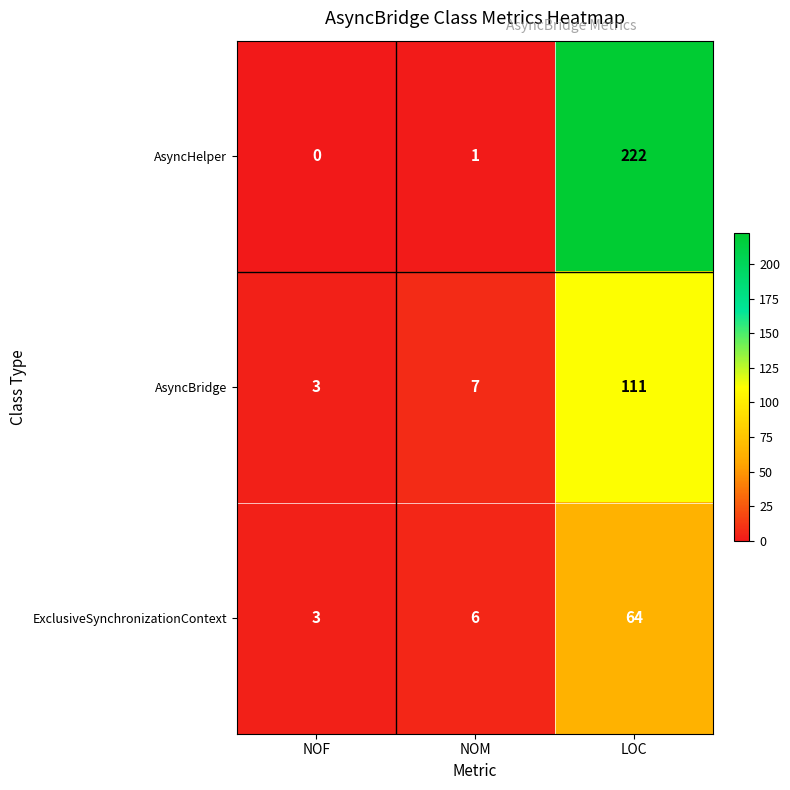

Reading left to right, transcribe all the data shown in this chart.

AsyncHelper: NOF=0	NOM=1	LOC=222
AsyncBridge: NOF=3	NOM=7	LOC=111
ExclusiveSynchronizationContext: NOF=3	NOM=6	LOC=64